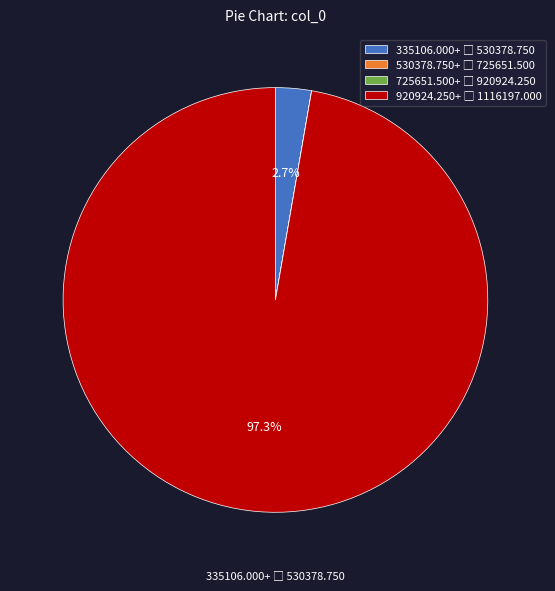

Is there any slice that represents more than half of the pie?

Yes